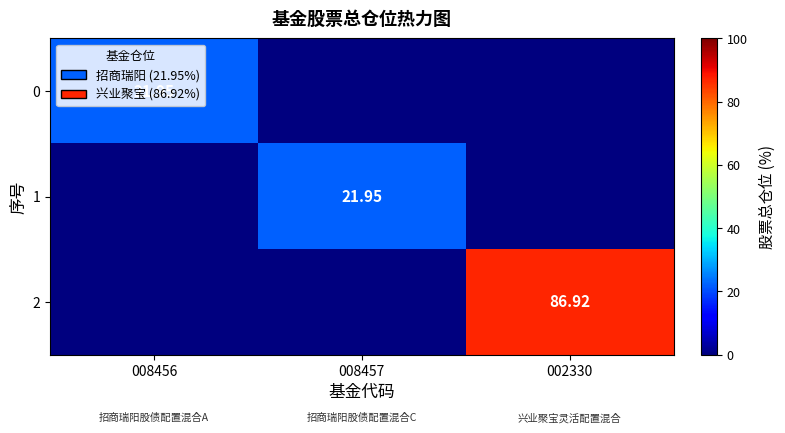

Is the value of 2 at 002330 greater than the value of 1 at 008457?

Yes